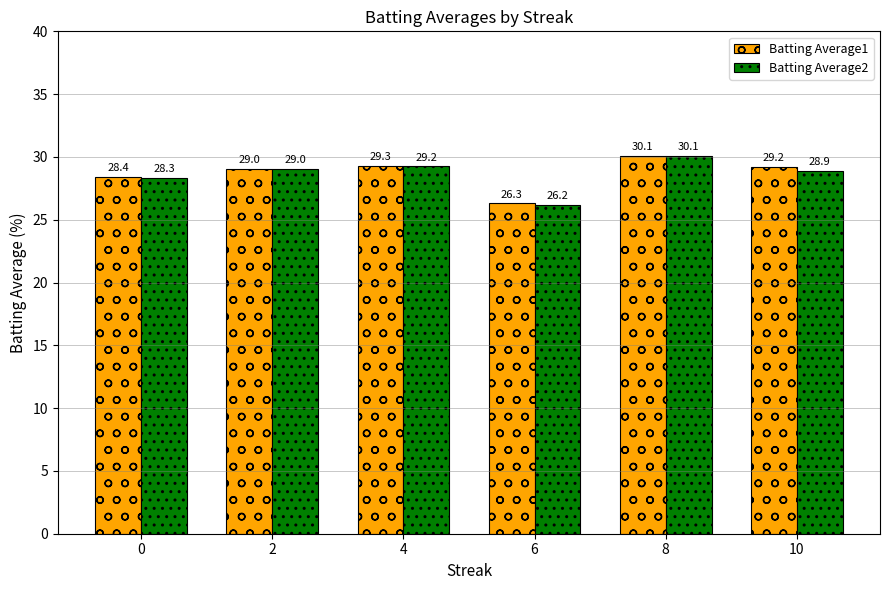

Where does the Batting Average1 series first go above 29?

2